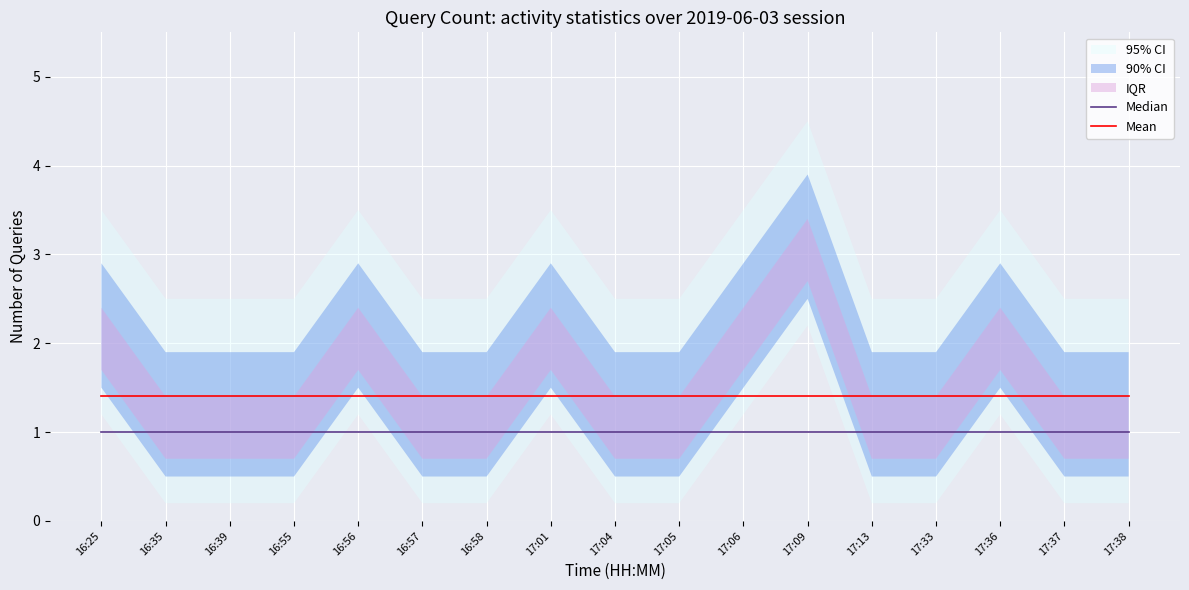

Reading left to right, what are all the values shown in this chart?

Median: 1.0	1.0	1.0	1.0	1.0	1.0	1.0	1.0	1.0	1.0	1.0	1.0	1.0	1.0	1.0	1.0	1.0
Mean: 1.4	1.4	1.4	1.4	1.4	1.4	1.4	1.4	1.4	1.4	1.4	1.4	1.4	1.4	1.4	1.4	1.4